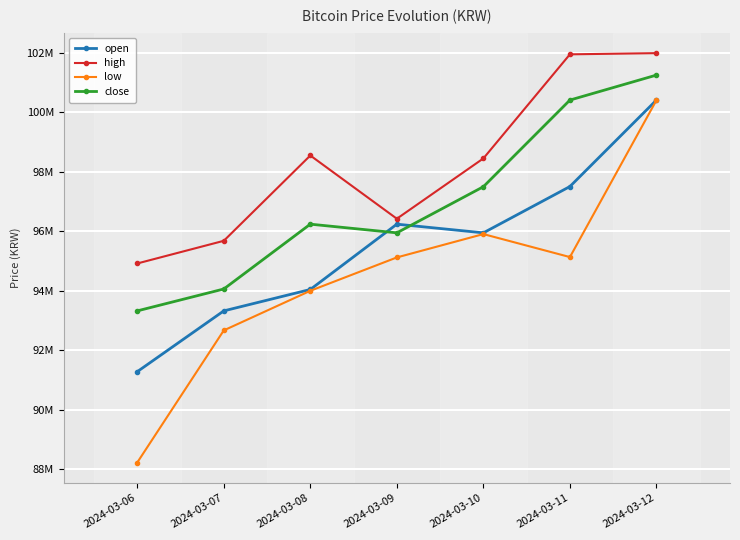

What is the value of the open point at the 1st from the left?

91284000